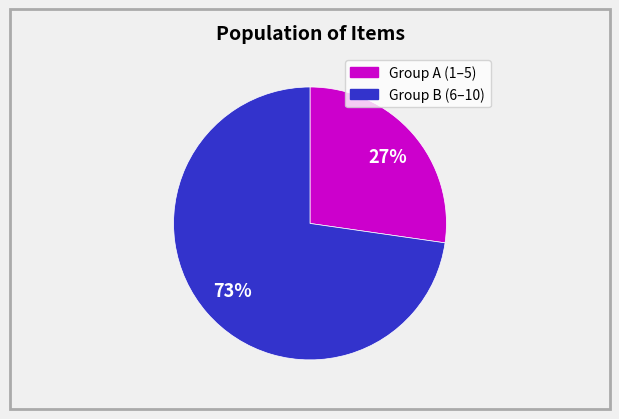

Does any single category account for the majority?

Yes